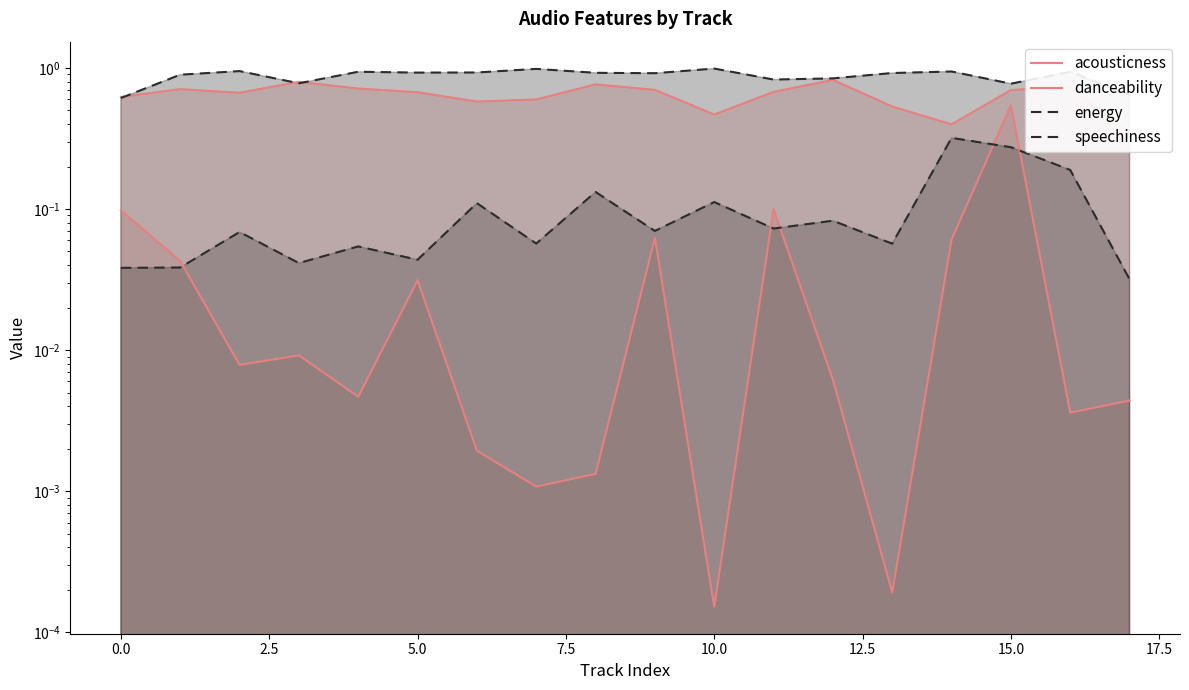

What is the sum of all danceability values?

11.5